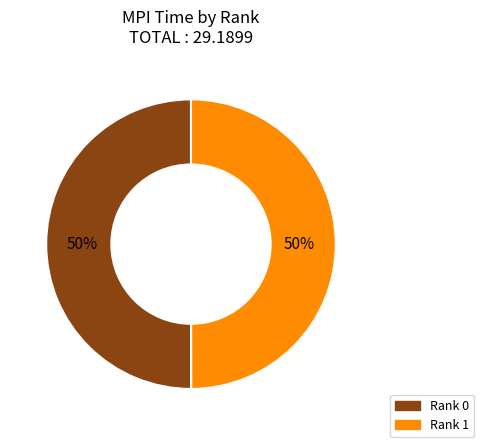

To the nearest percent, what is the average slice percentage?

50%